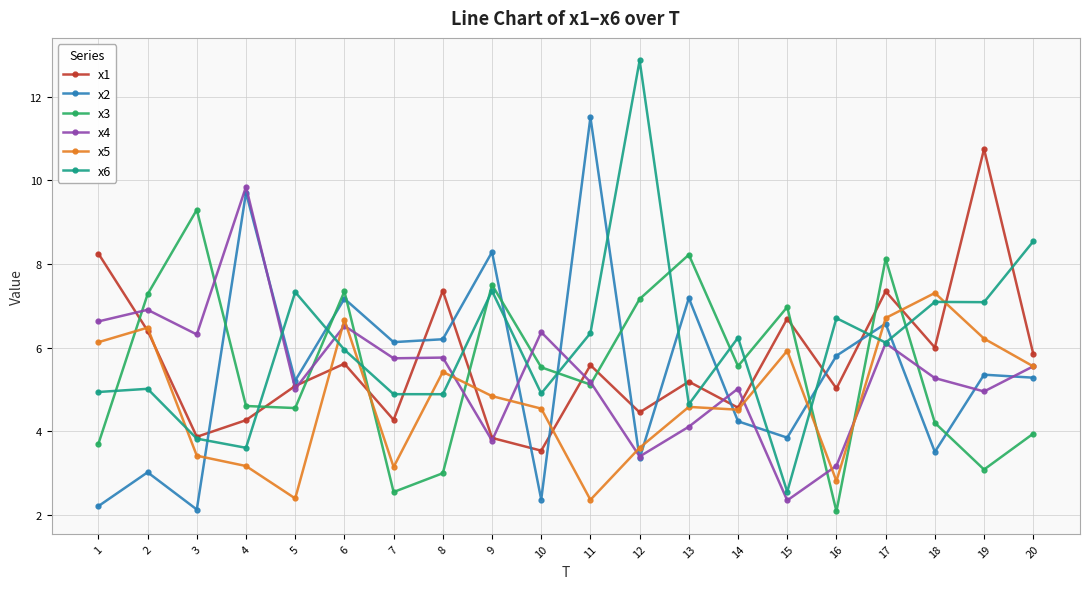

What is the total value across all series at 9?

35.6